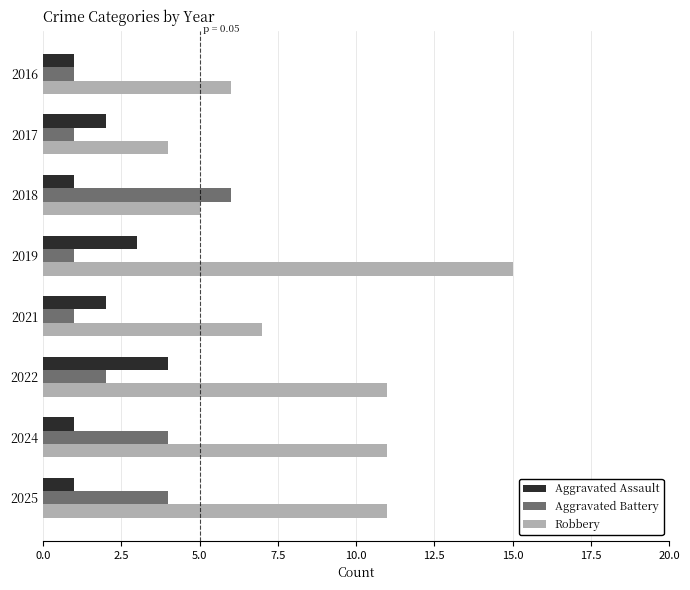

The Robbery series shows 8 at 2018. True or false?

False